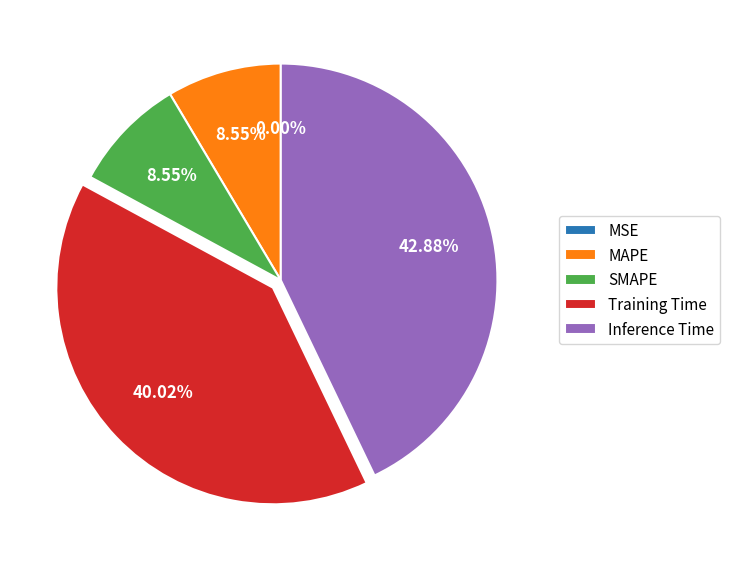

Does SMAPE represent more than half of the total?

No